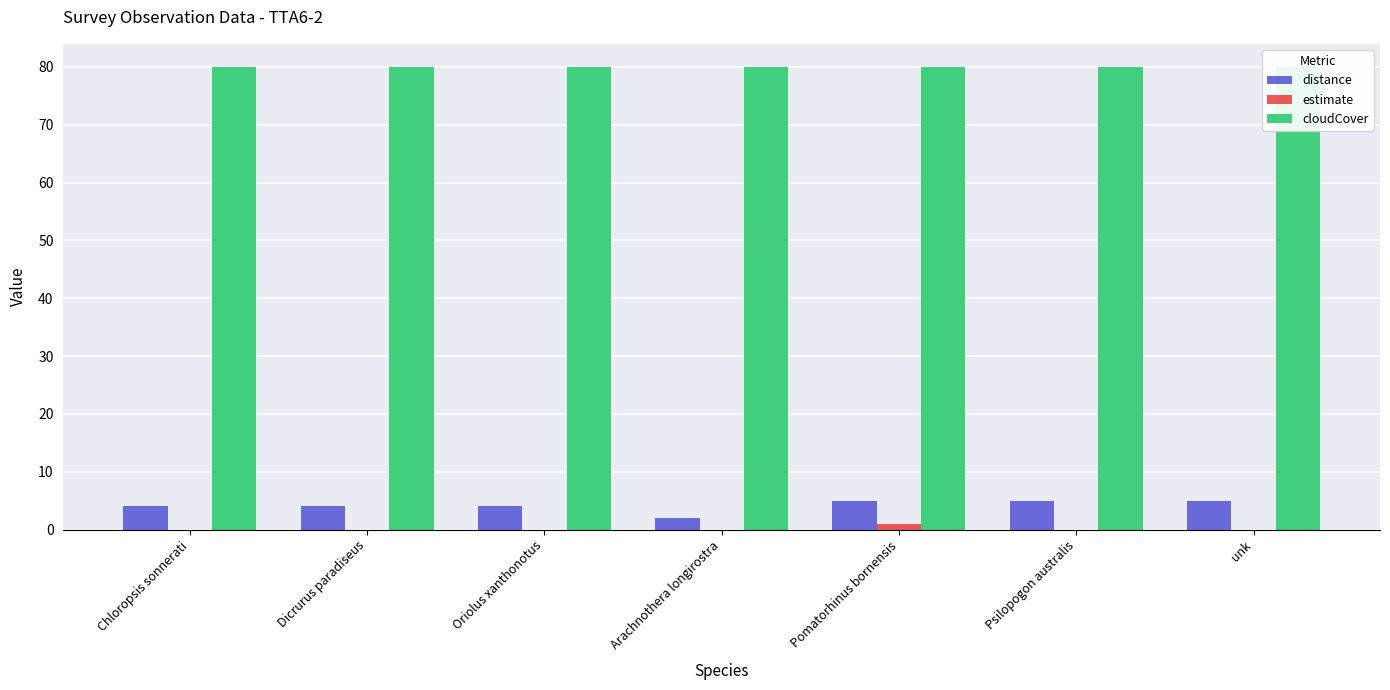

Rank the series by their maximum value, from highest to lowest.

cloudCover, distance, estimate